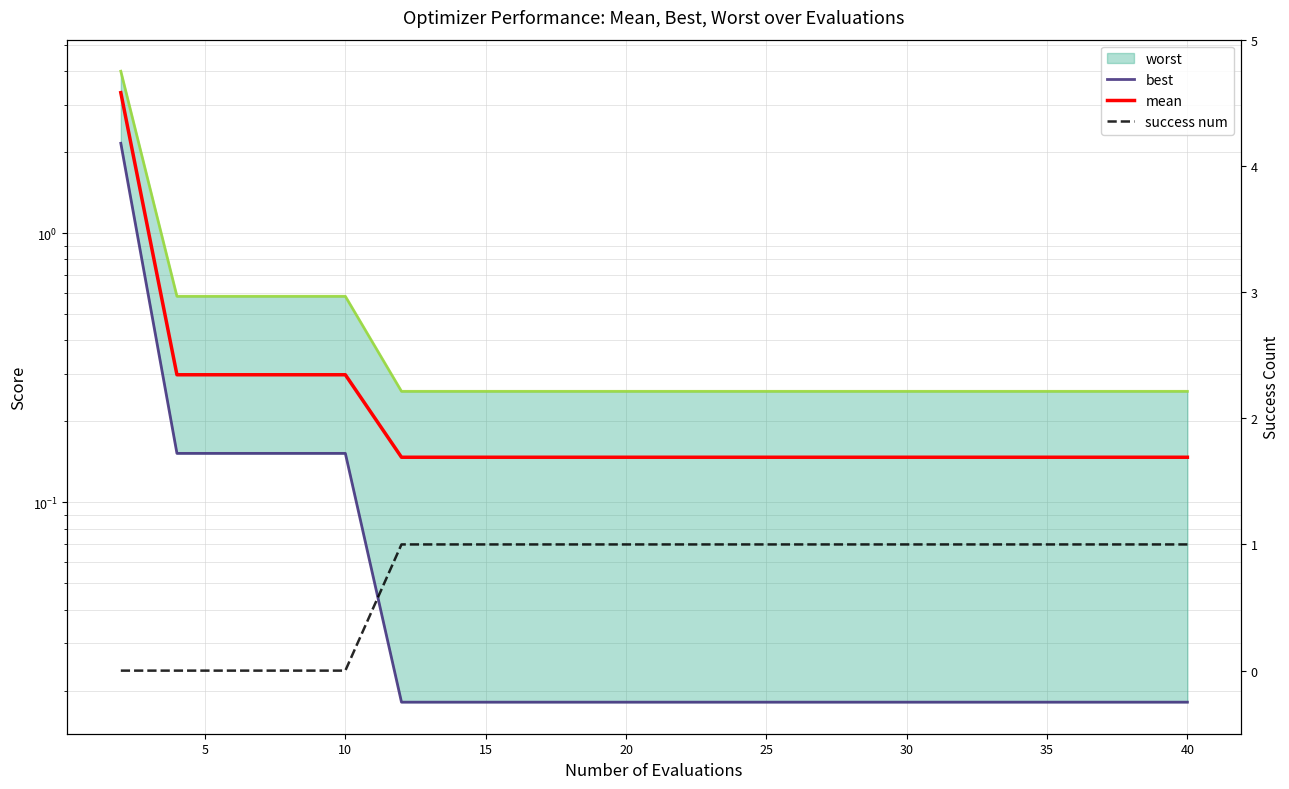

Which series changed the most between 45 and 18?

worst